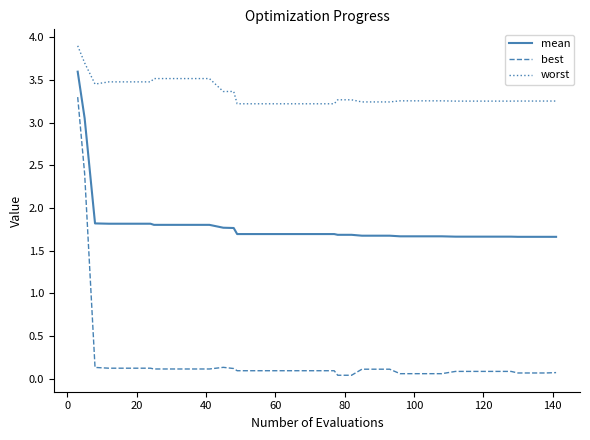

What is the difference between the maximum and minimum values in the worst series?

0.7